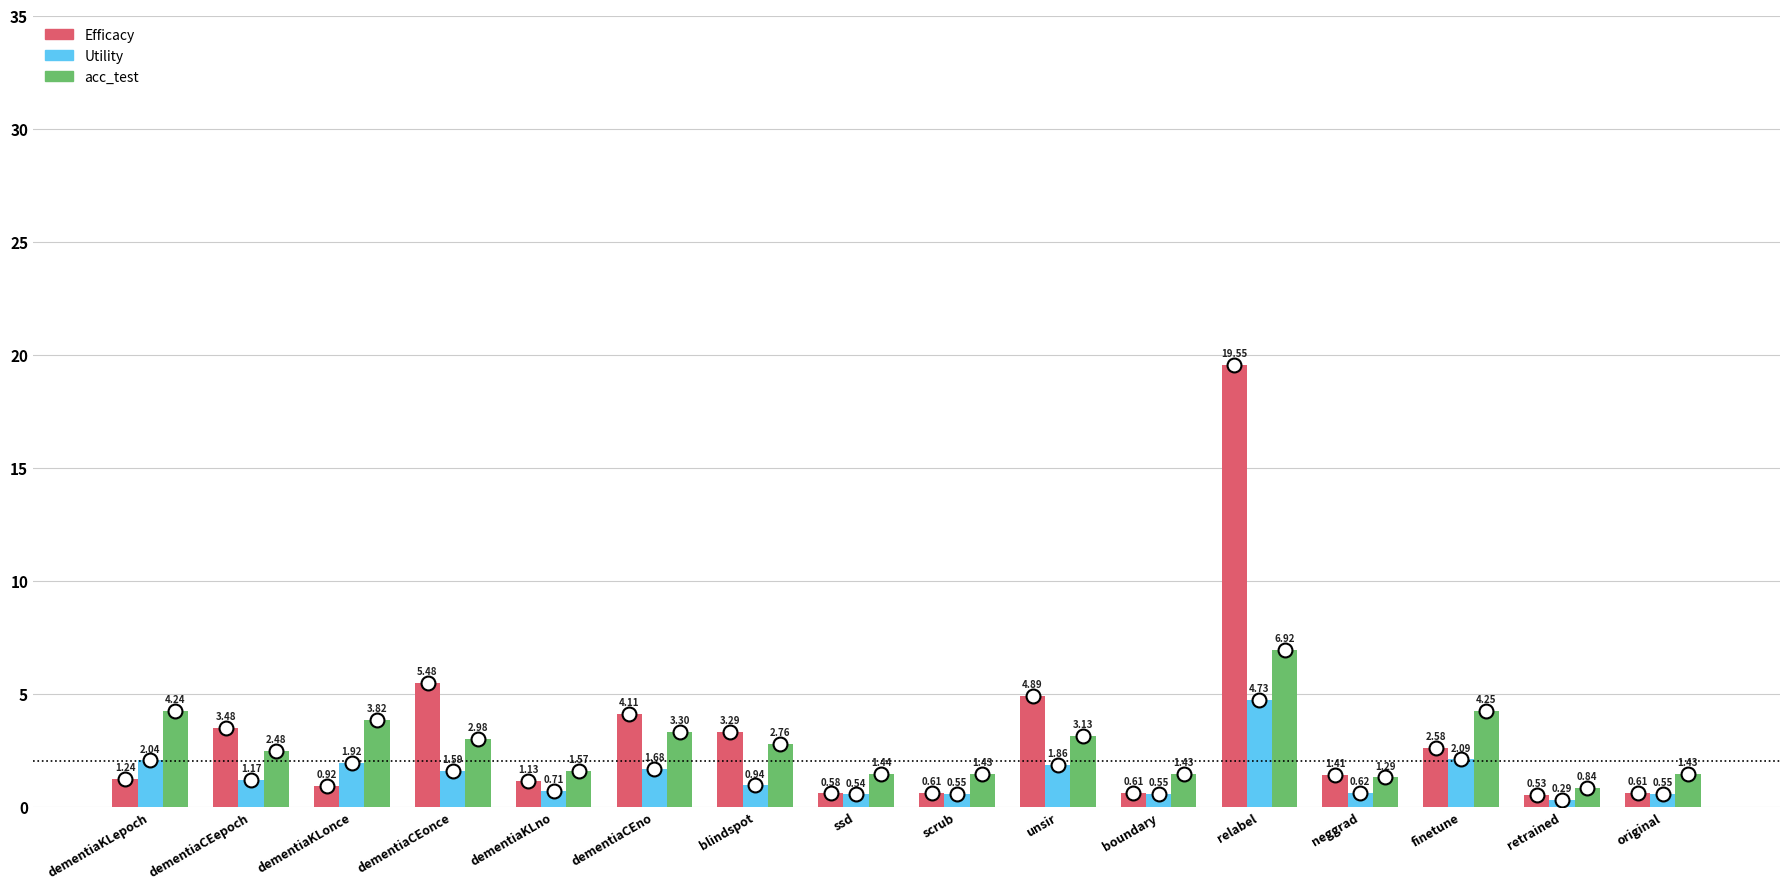

Which series has the widest spread of values?

Efficacy